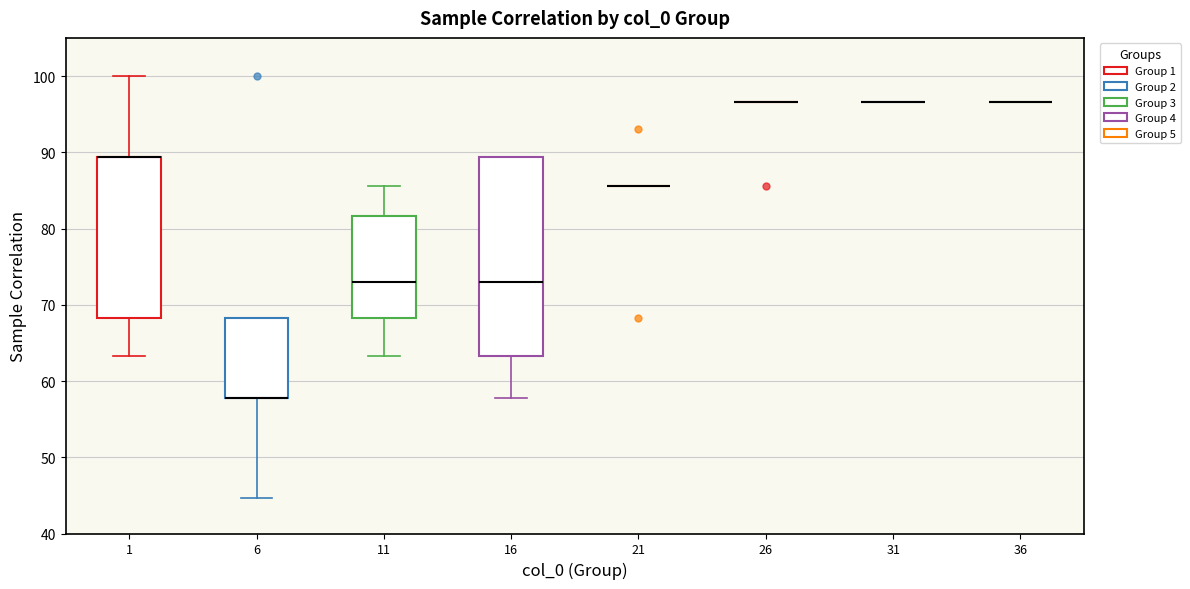

Reading left to right, read every box against the y-axis: the position of its median line, the range the box covers, and the ends of its whiskers. The values are not printed on the chart, so give them approximately, as read against the axis.

1: median 89 (drawn on the box's upper edge), box 68 to 89, whiskers 63 to 100
6: median 58 (drawn on the box's lower edge), box 58 to 68, whiskers 45 to 68
11: median 73, box 68 to 82, whiskers 63 to 86
16: median 73, box 63 to 89, whiskers 58 to 89
21: box collapsed to a line at 86, whiskers 86 to 86
26: box collapsed to a line at 97, whiskers 97 to 97
31: box collapsed to a line at 97, whiskers 97 to 97
36: box collapsed to a line at 97, whiskers 97 to 97